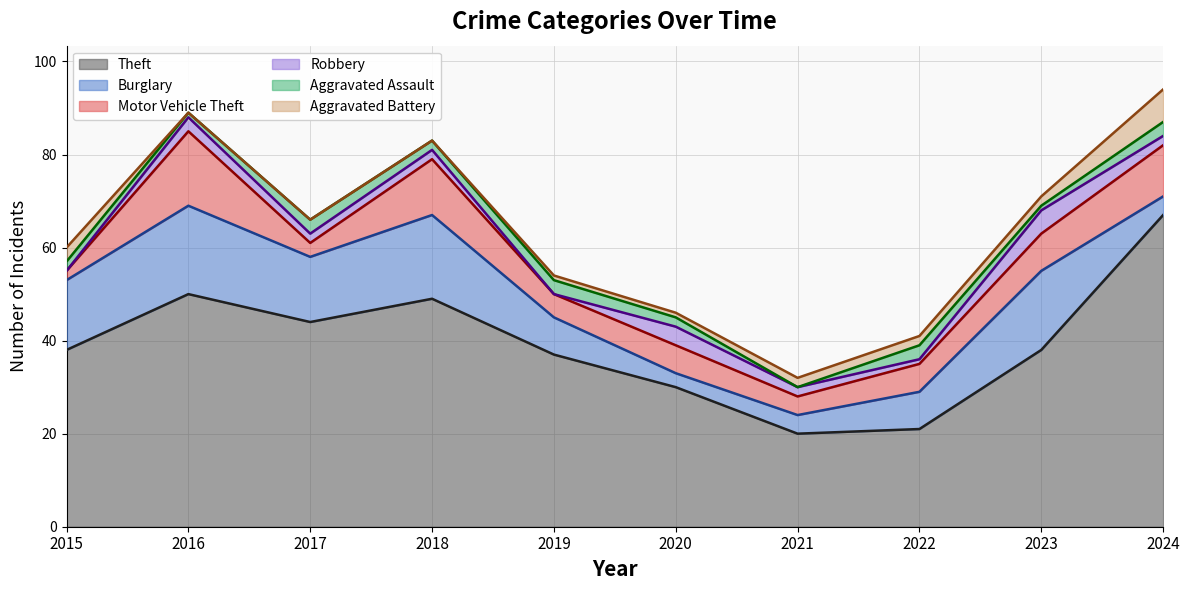

What is the difference between the maximum and minimum values in the Motor Vehicle Theft series?

14